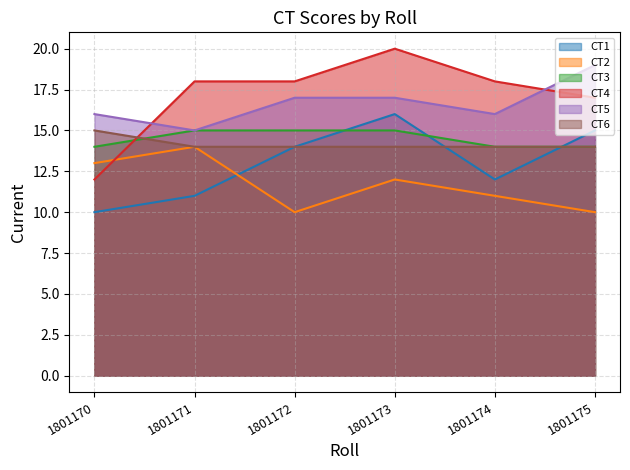

What is the sum of all CT1 values?

78